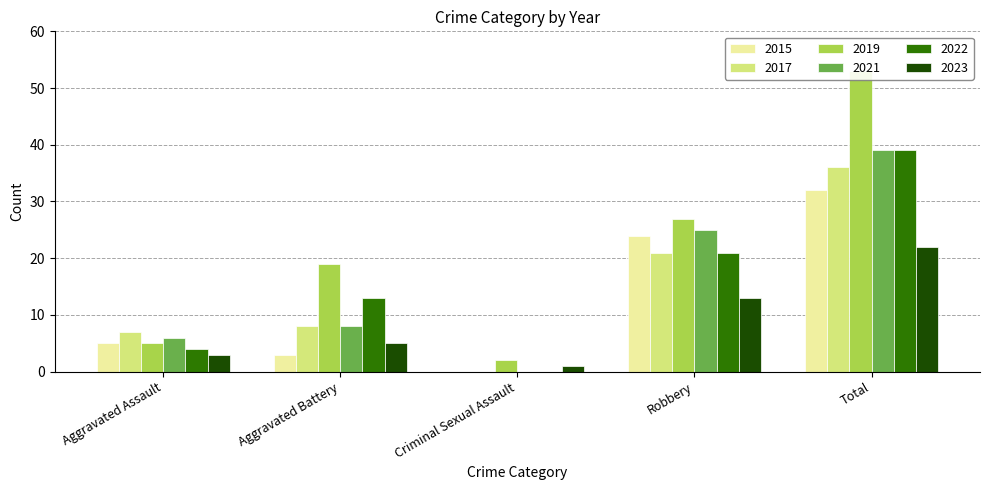

What is the total value across all series at Total?

221